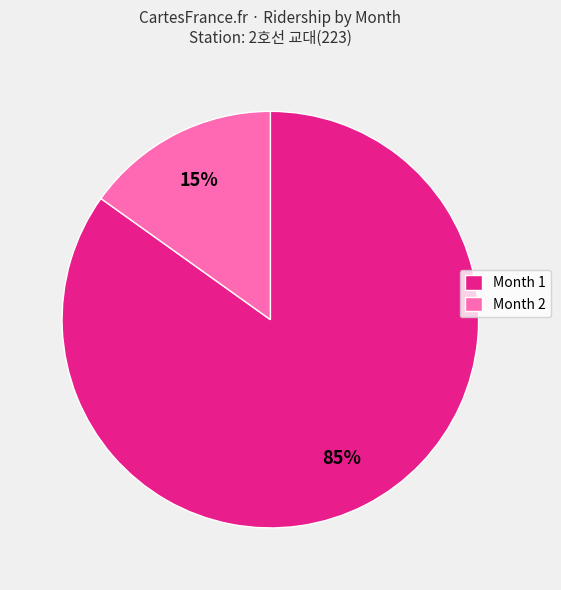

Rank the categories by value from lowest to highest.

Month 2, Month 1